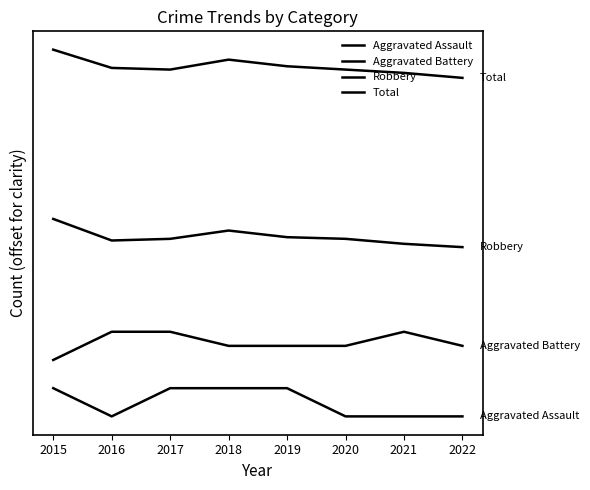

Is this an area chart (filled region under the line)?

No